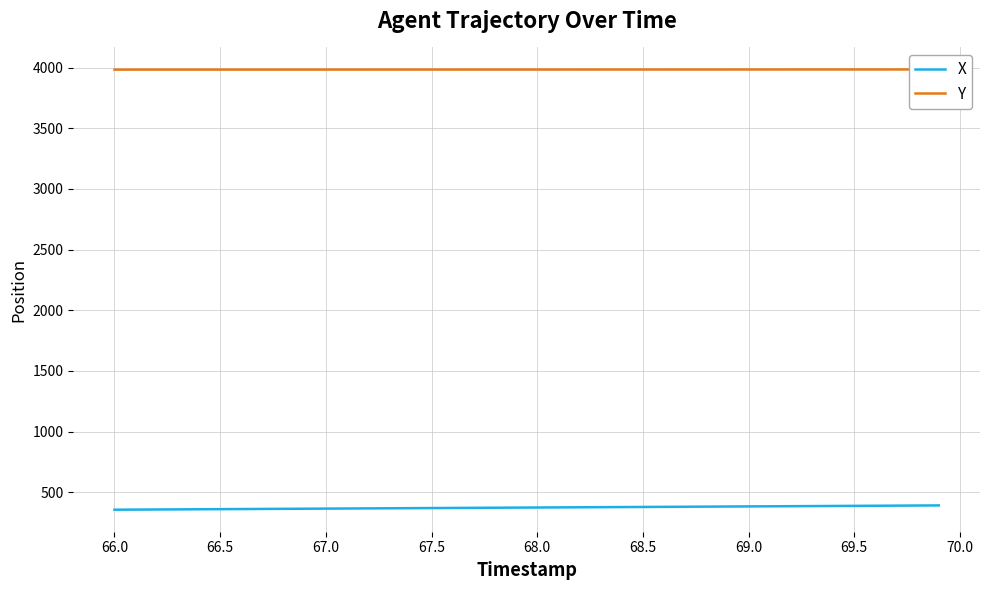

Is this an area chart (filled region under the line)?

No